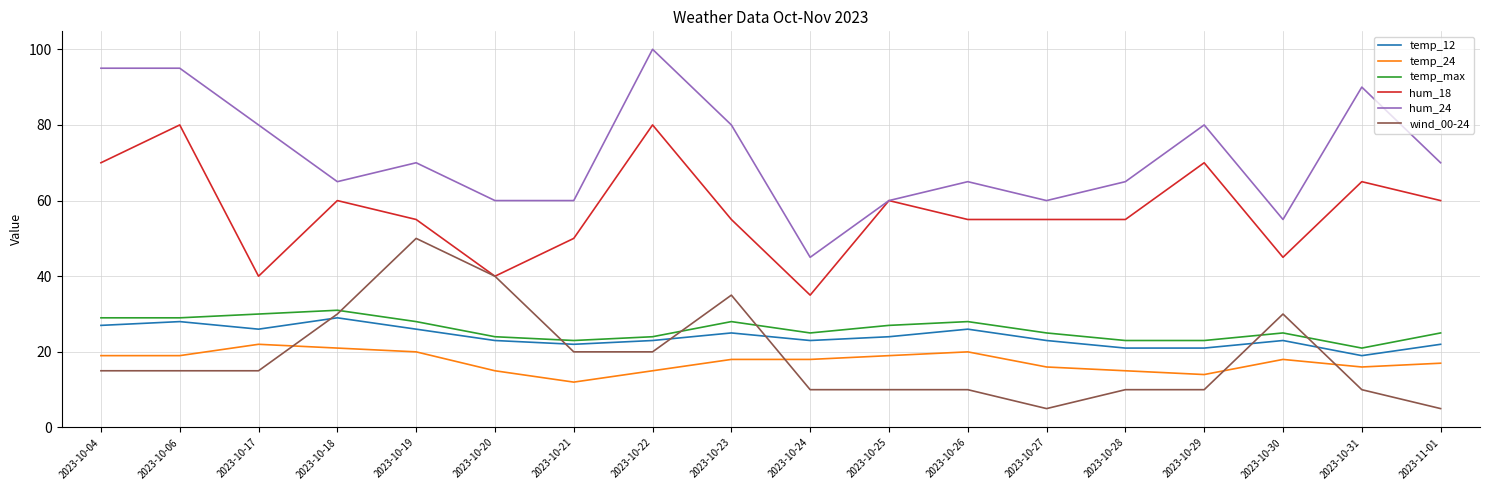

Which series has the largest total across all categories?

hum_24